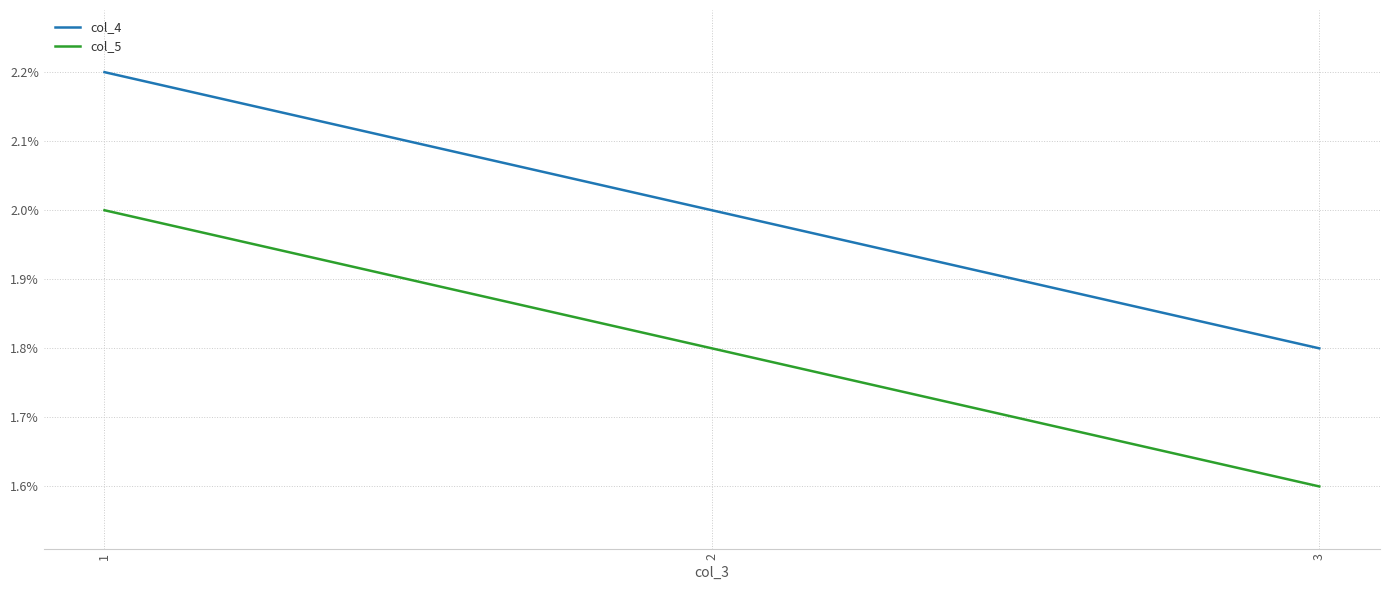

Does the chart have visible grid lines?

Yes